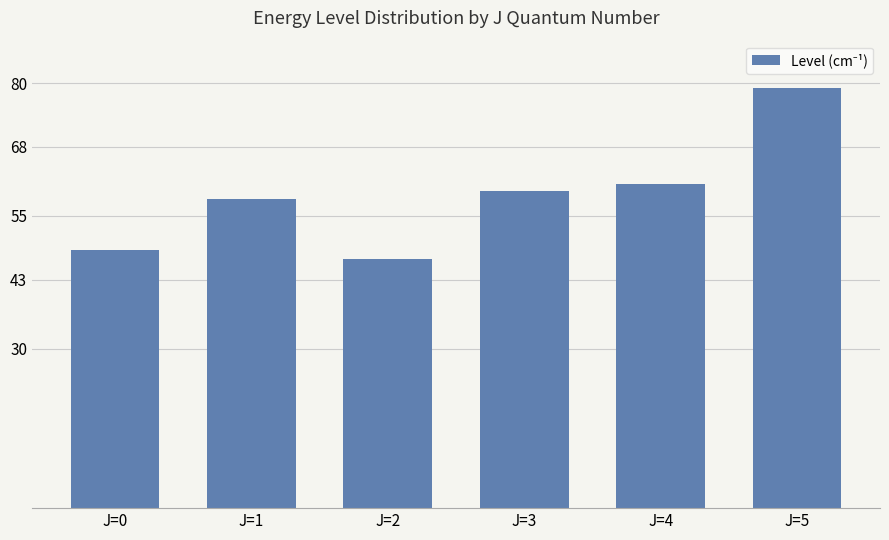

Between J=2 and J=1, which is larger?

J=1